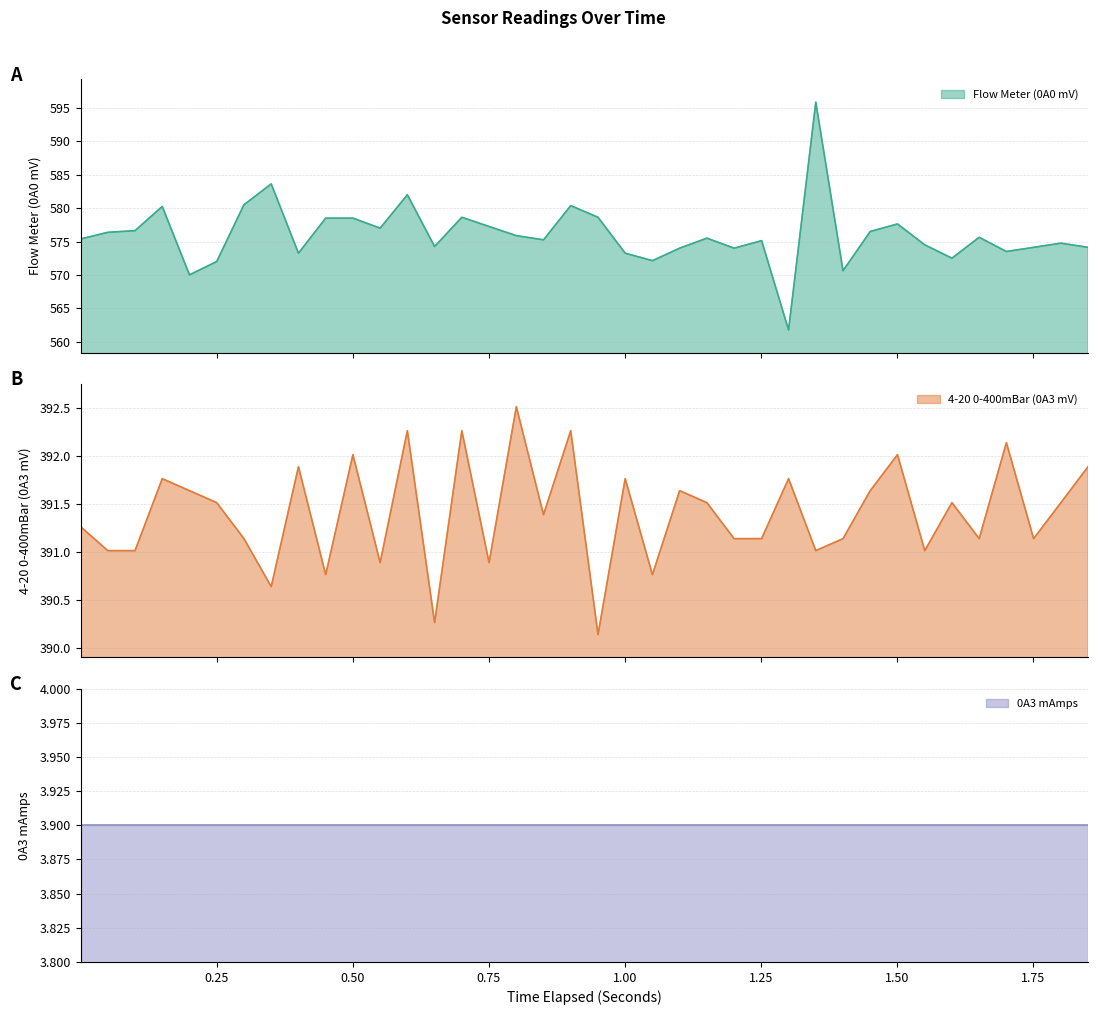

How many interior local peaks does the 4-20 0-400mBar (0A3 mV) series have?

13